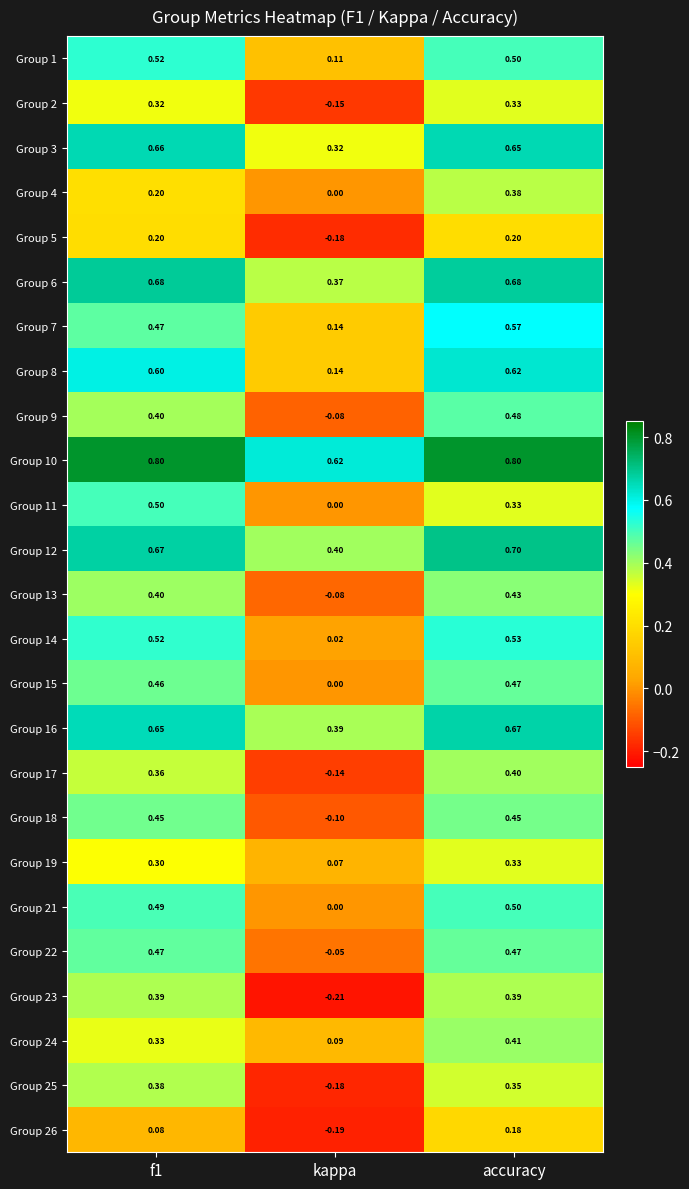

What is the difference between the highest and lowest values at kappa?

0.8